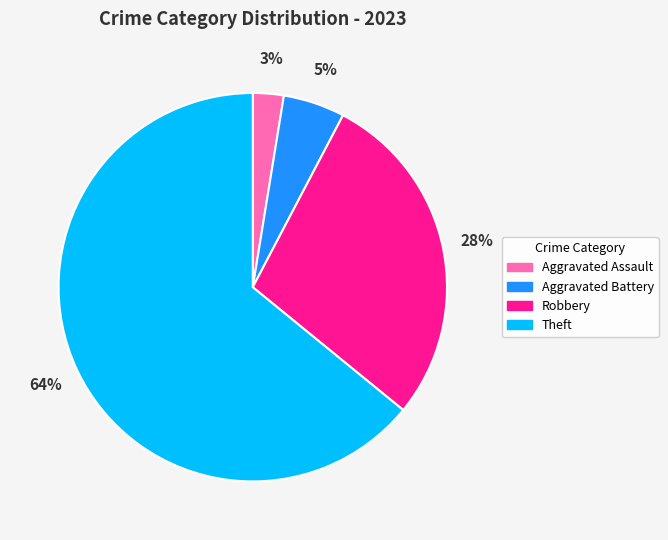

Count the number of slices in the pie.

4